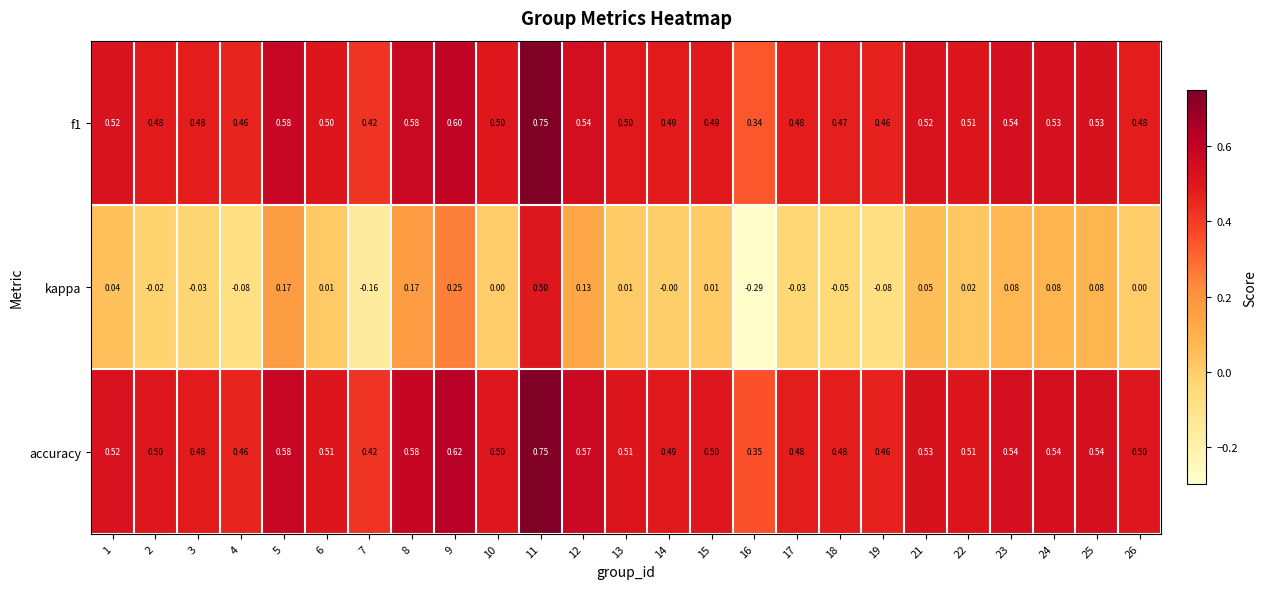

Which series has the widest spread of values?

kappa